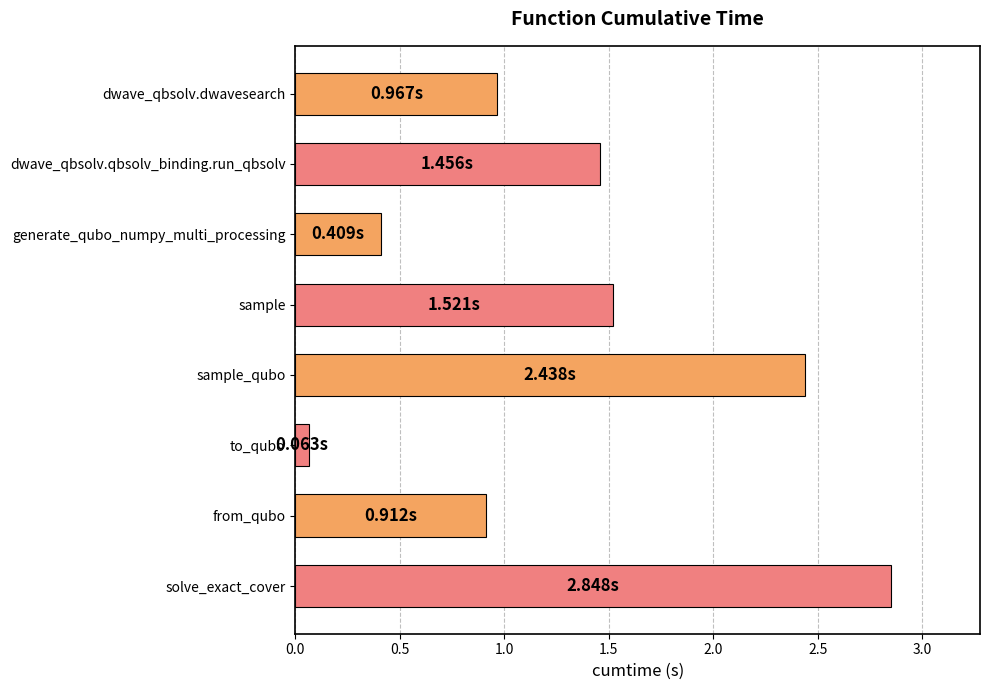

What is the label of the 4th bar from the bottom?

sample_qubo